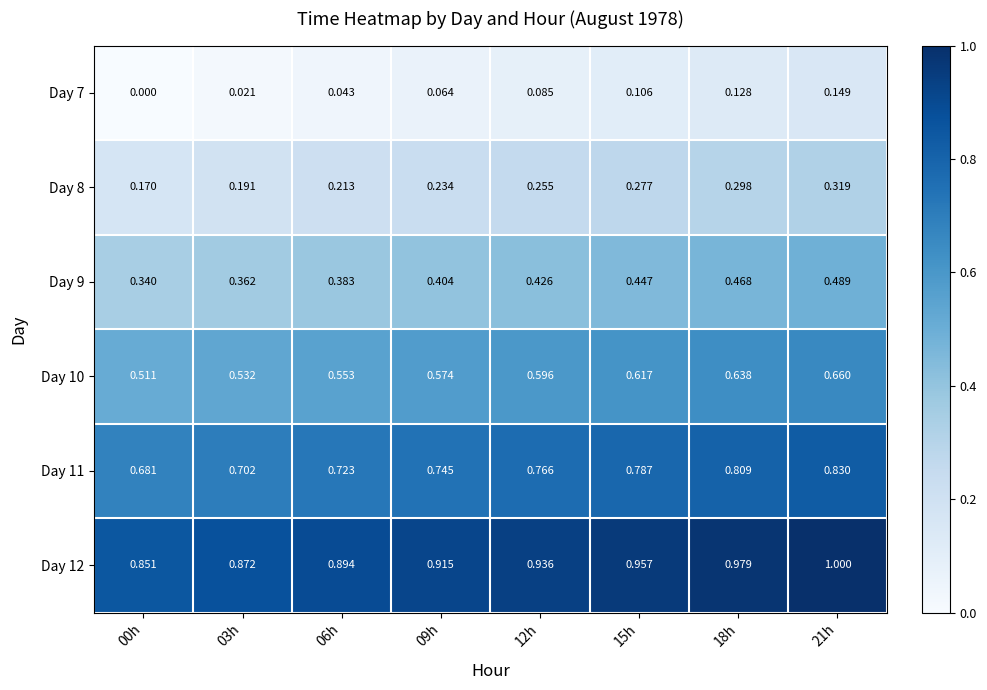

Count the number of categories in the chart.

8